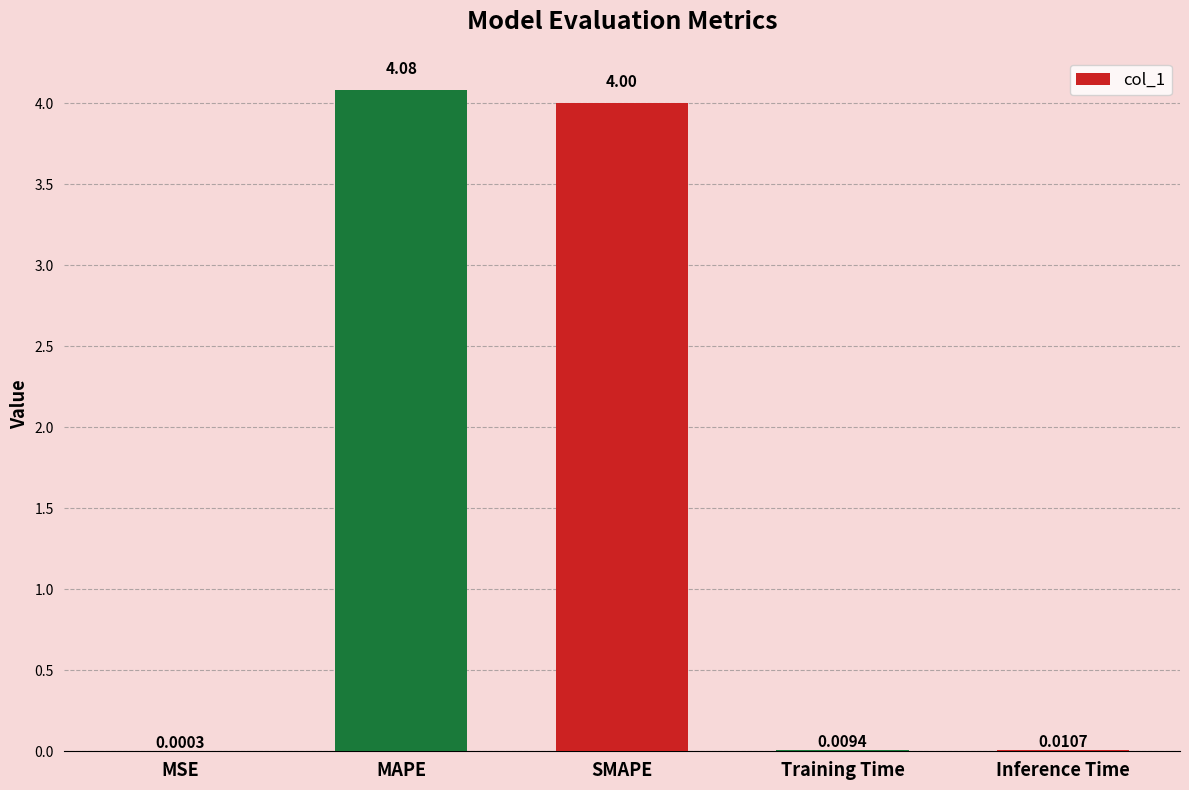

What is the change in value from MAPE to Inference Time?

-4.1